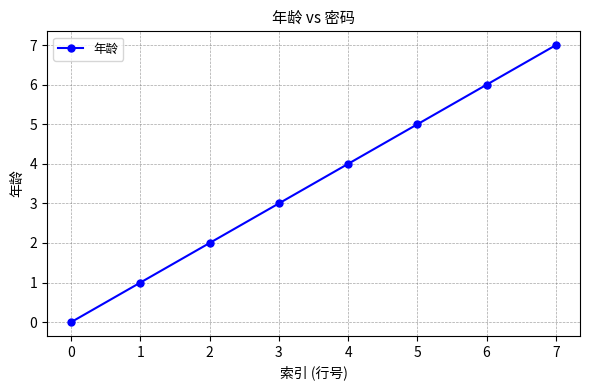

Rank the categories by value from lowest to highest.

0, 1, 2, 3, 4, 5, 6, 7